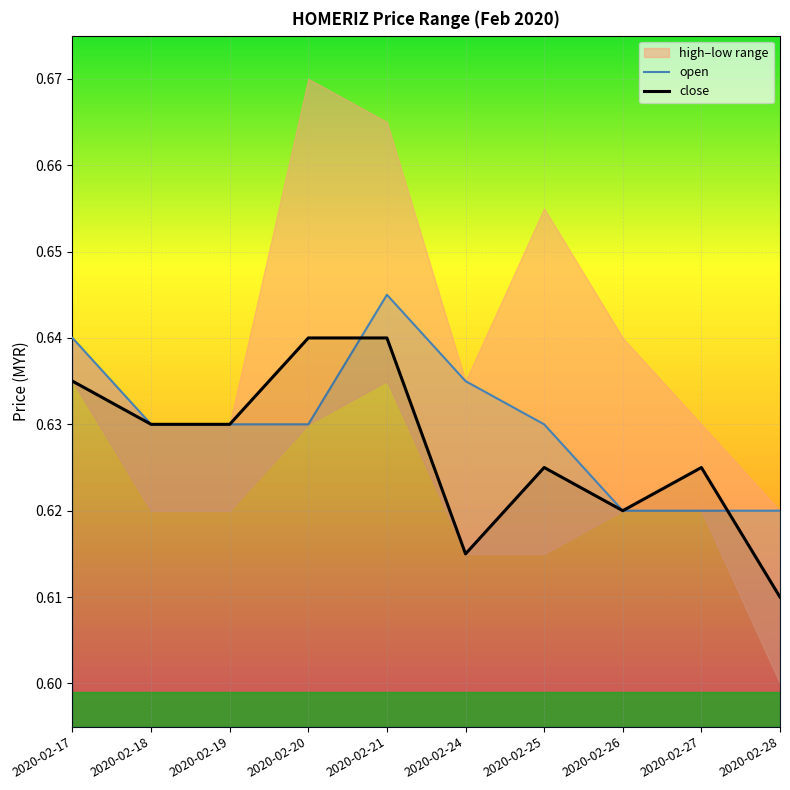

How many interior local peaks does the open series have?

1